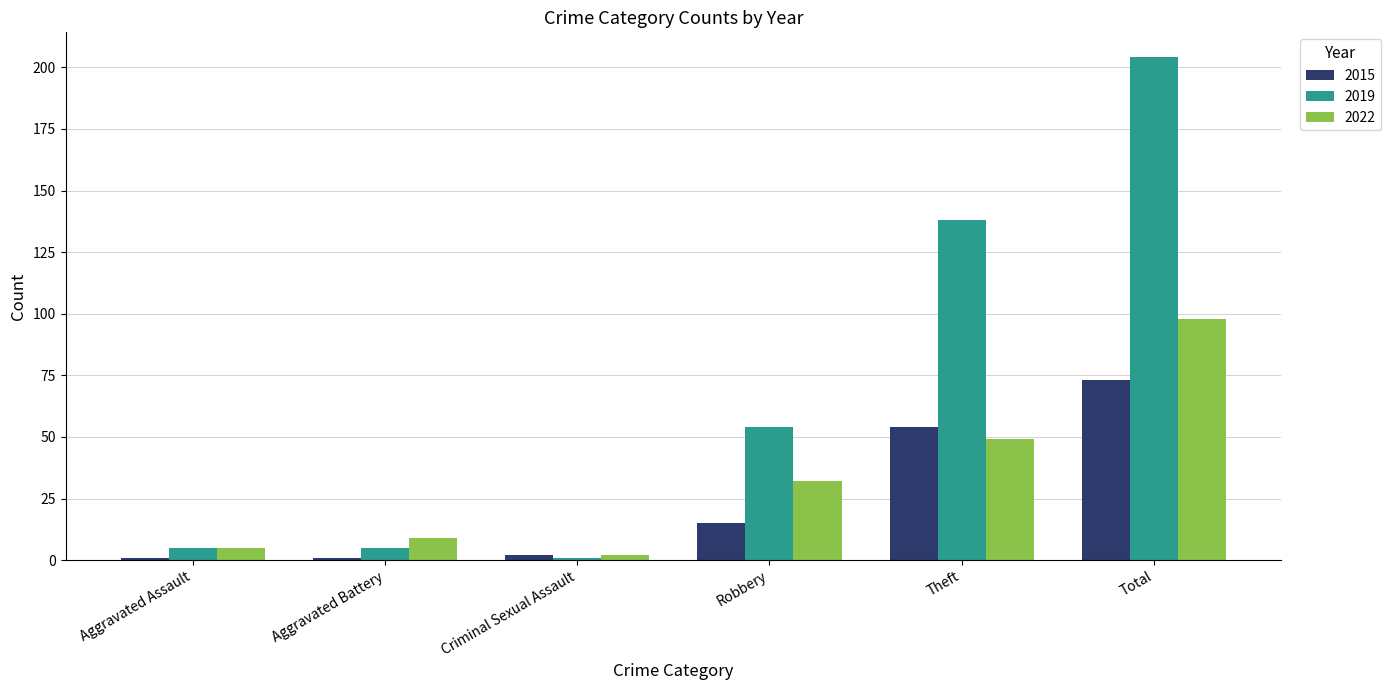

What position from the right is Criminal Sexual Assault?

4